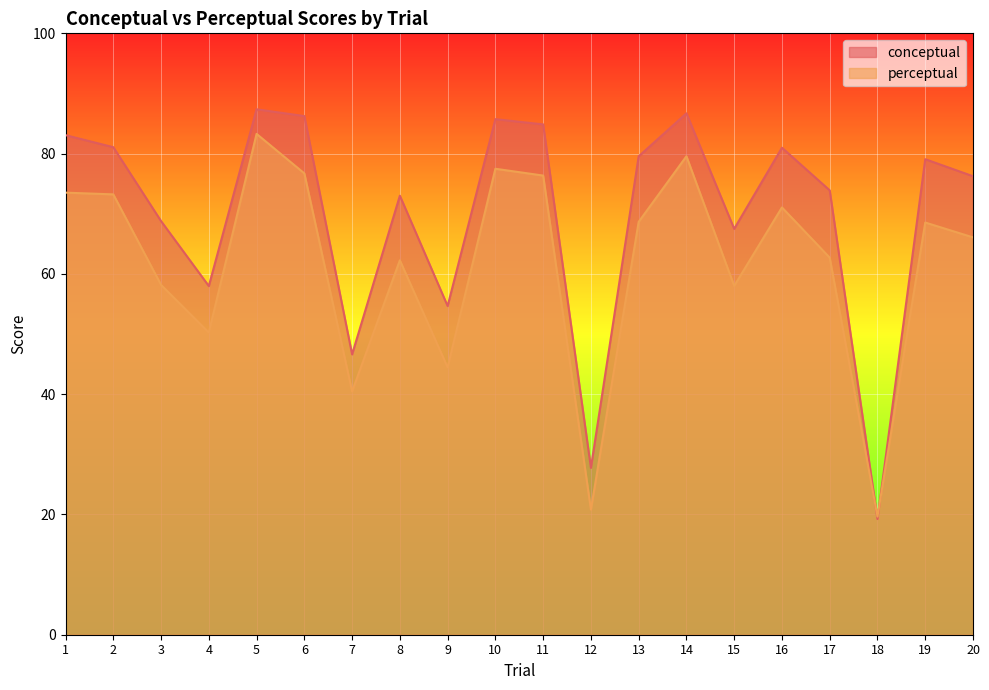

What is the sum of the perceptual values at 9 and 3?

102.6